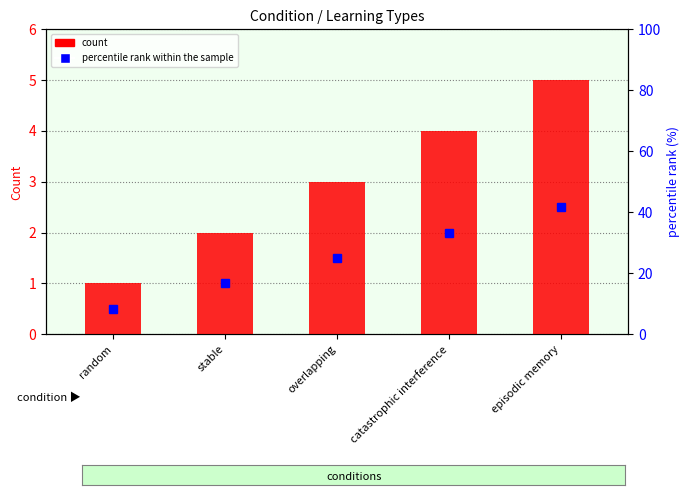

What is the sum of the values at catastrophic interference and random?

5